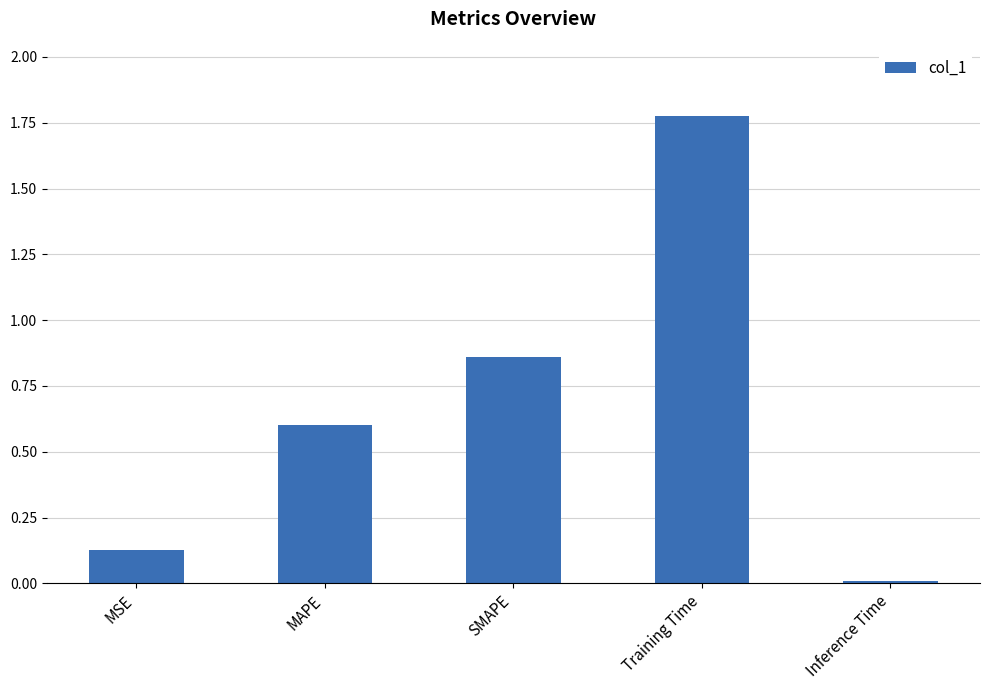

What is the change in value from MAPE to SMAPE?

+0.3